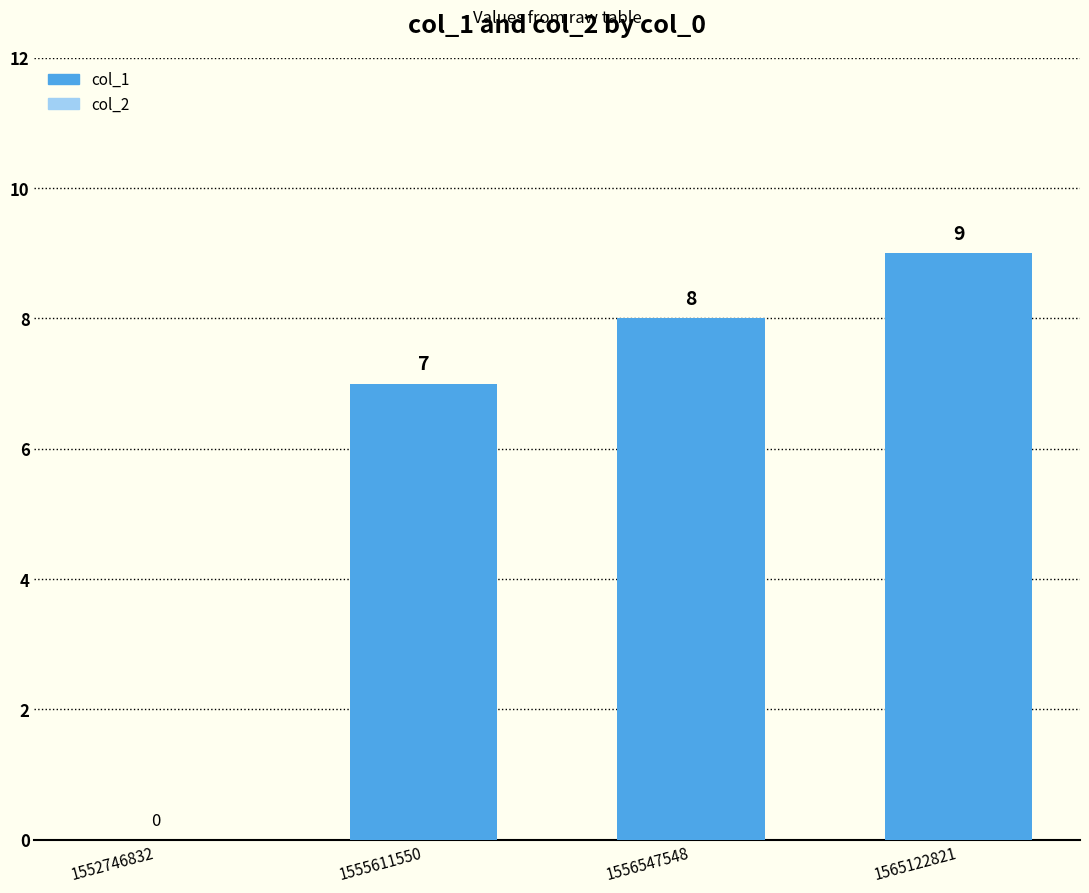

At which label is the value closest to 4?

1555611550